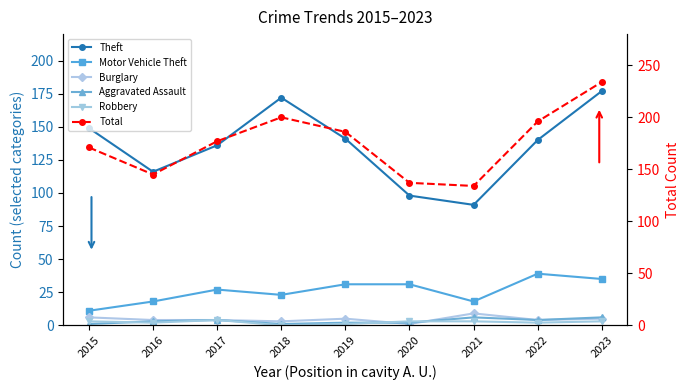

True or false: Aggravated Assault and Theft intersect in this chart.

False